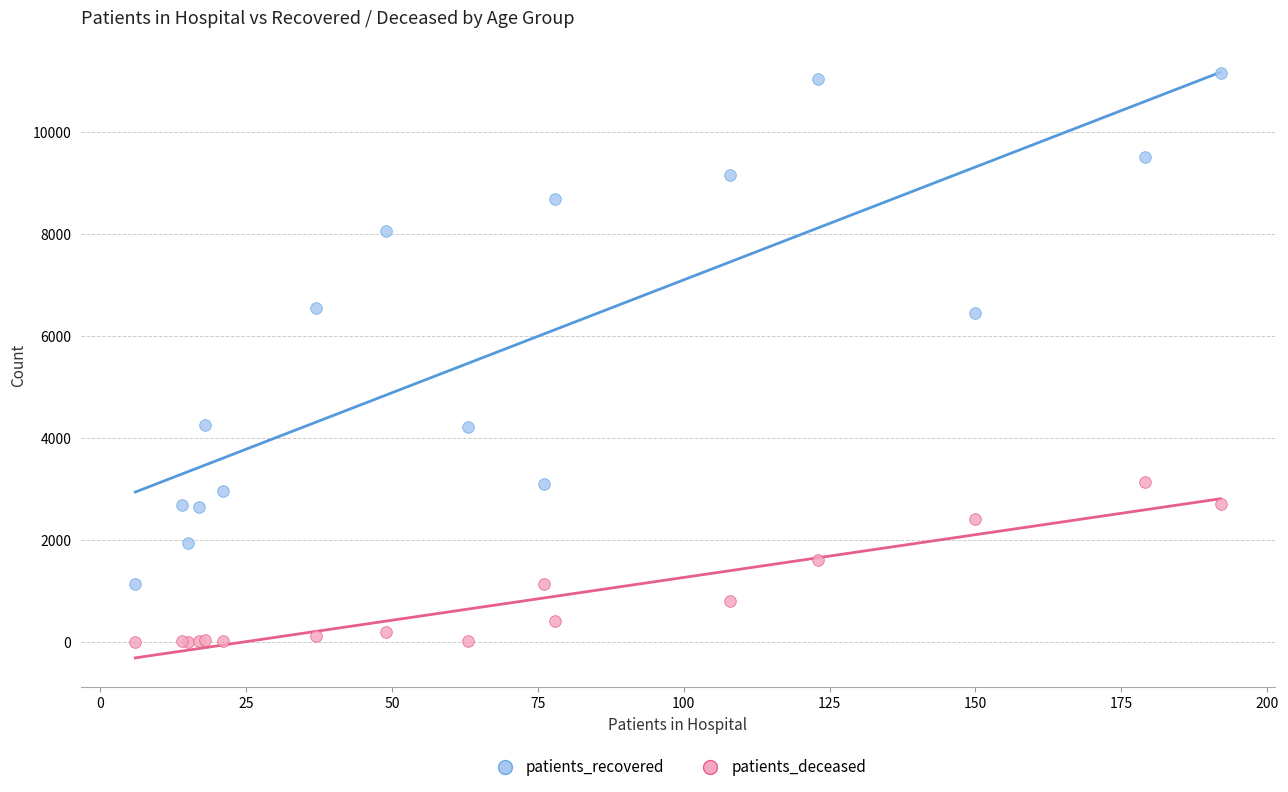

Which series reaches the maximum Y coordinate?

patients_recovered